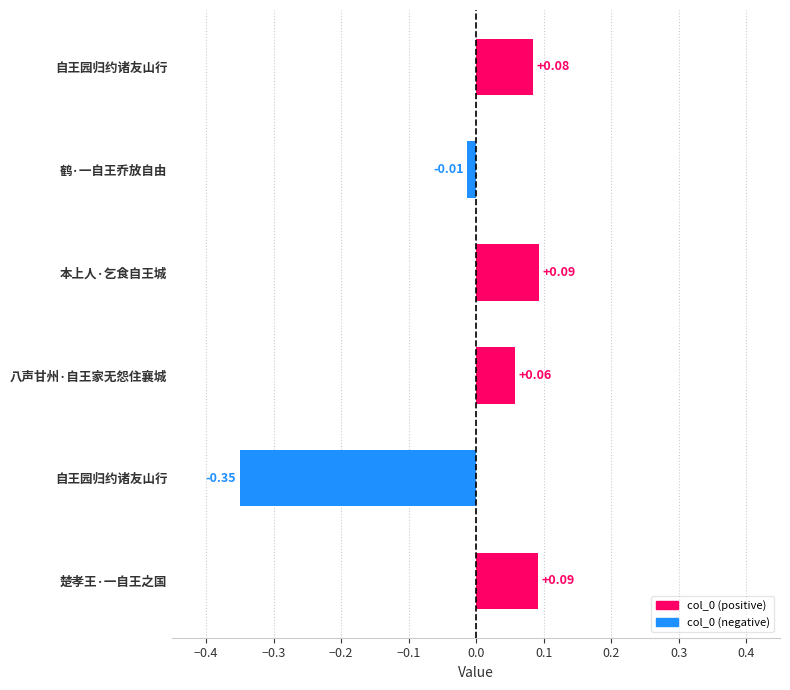

How many categories are shown in the chart?

6